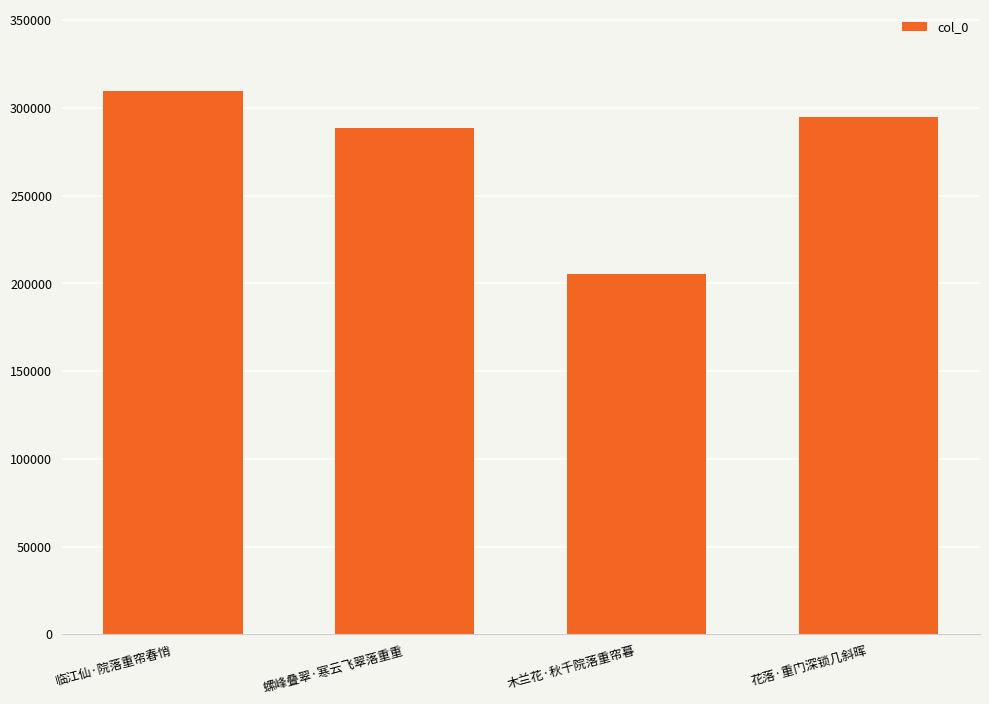

Approximately how many times larger is the value at 螺峰叠翠·寒云飞翠落重重 compared to 临江仙·院落重帘春悄?

0.9